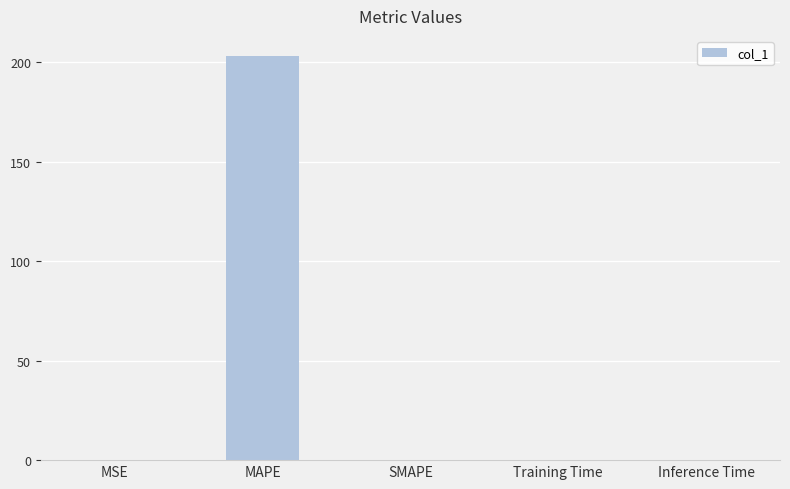

Between MAPE and SMAPE, which is larger?

MAPE